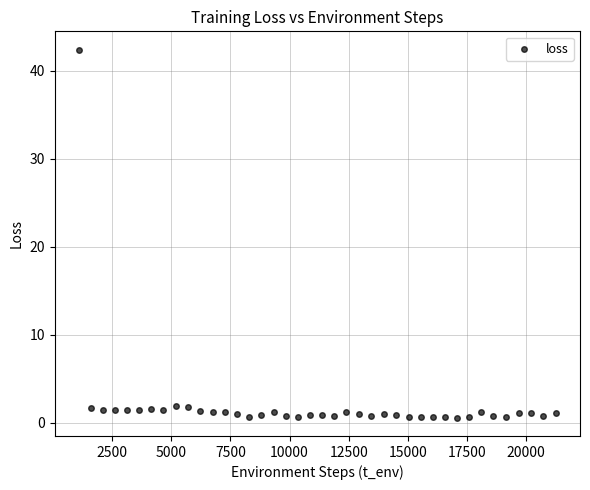

What is the range of Y values (max minus min)?

41.8